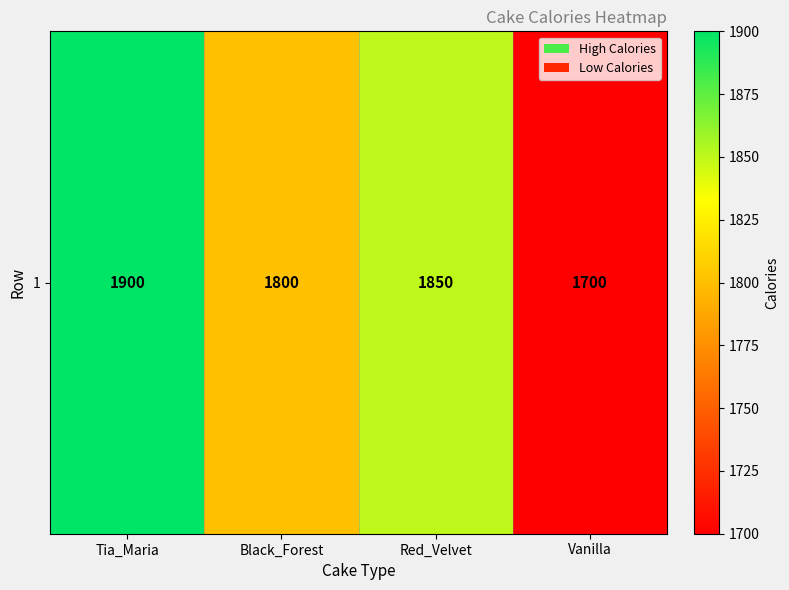

Where is the data nearest to the value 1800?

Black_Forest